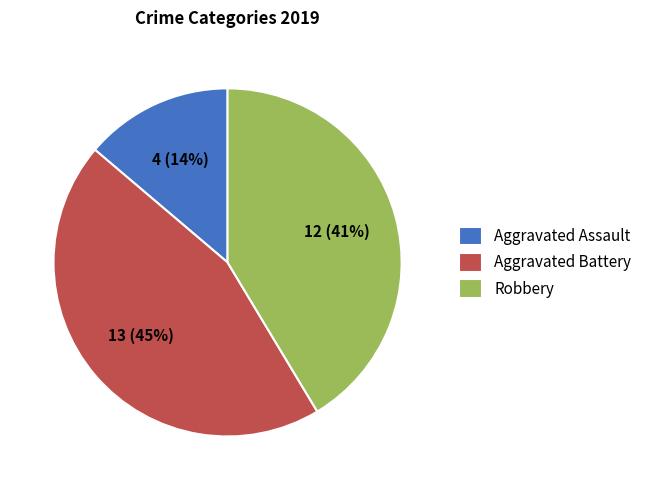

Which has a higher value, Aggravated Battery or Robbery?

Aggravated Battery